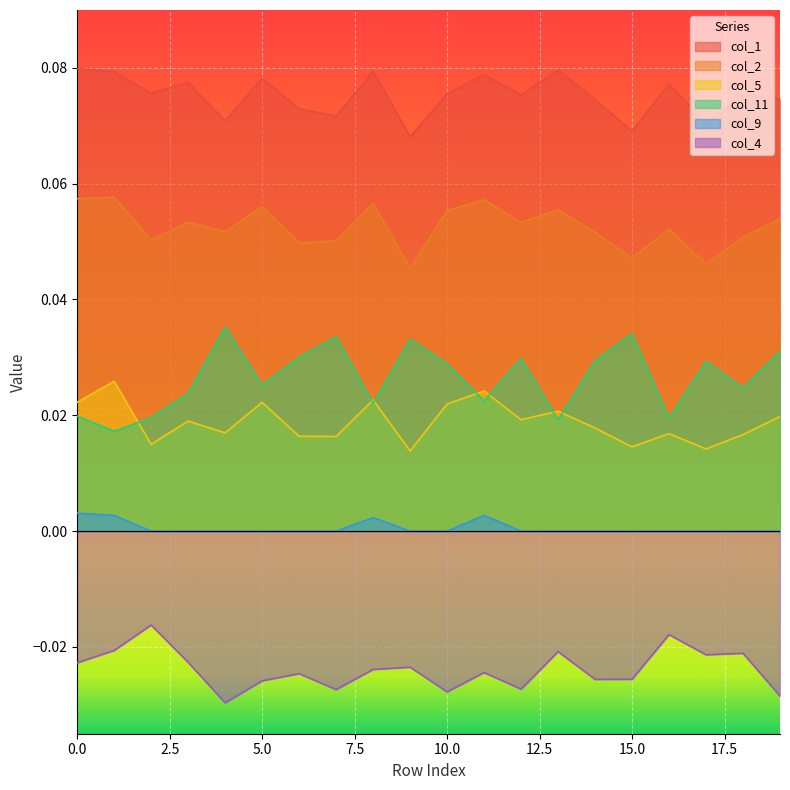

How many series are shown in this chart?

6